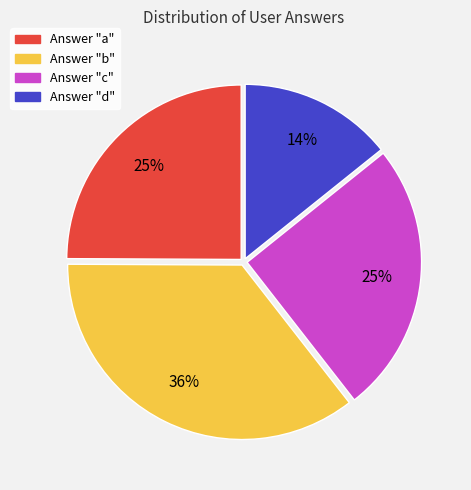

Does any single category account for the majority?

No